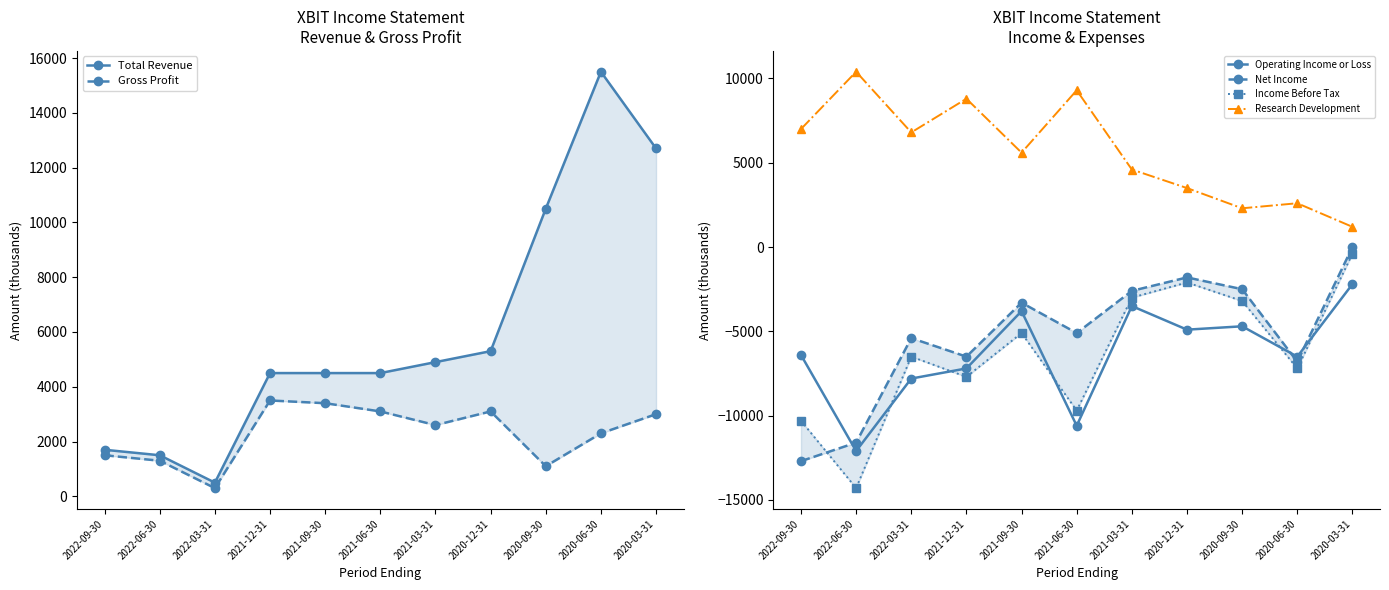

What is the difference between the maximum and minimum values in the Research Development series?

9200